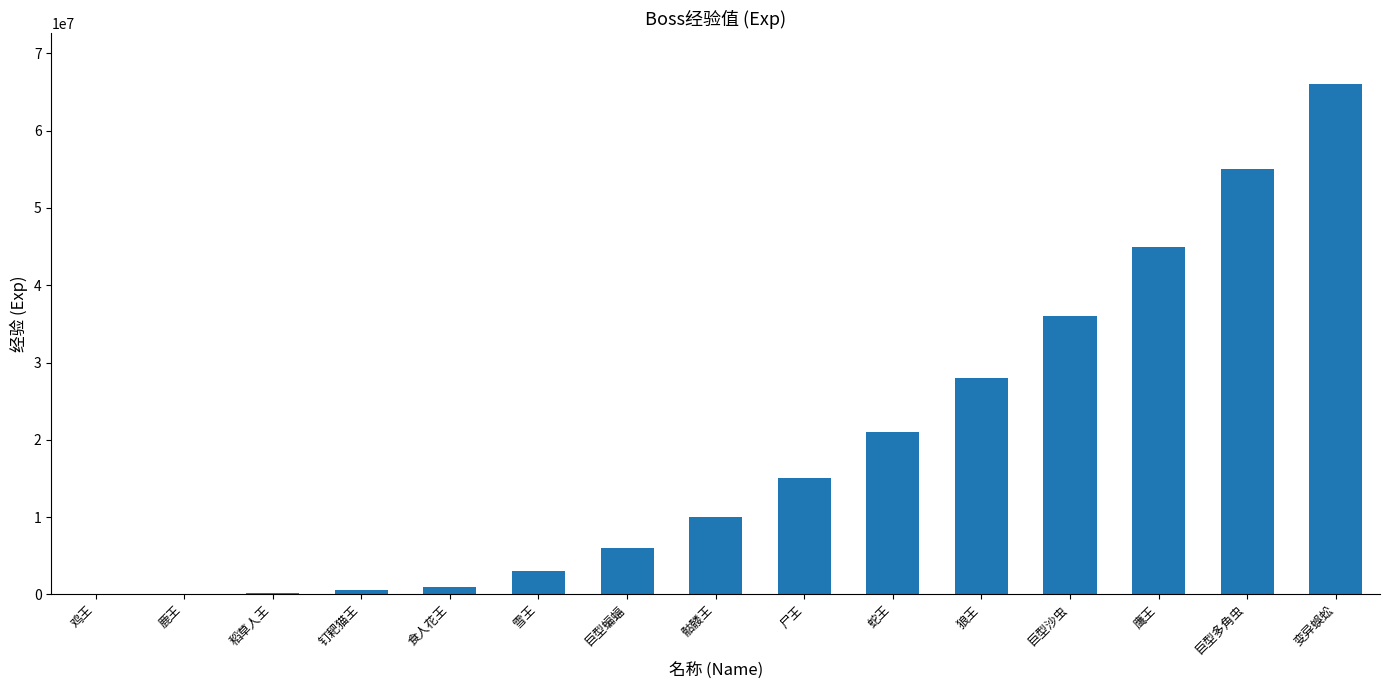

What is the sum of the values at 巨型沙虫 and 巨型蝙蝠?

42000000